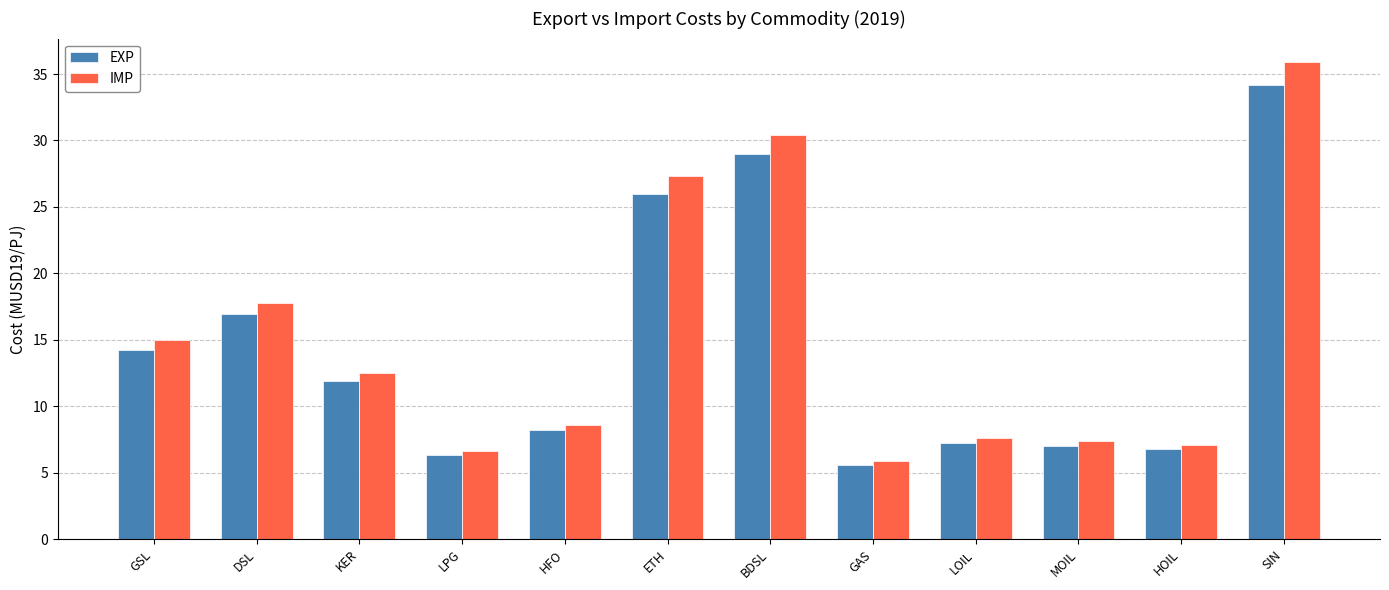

What is the difference between the second highest and second lowest values in the IMP series?

23.8